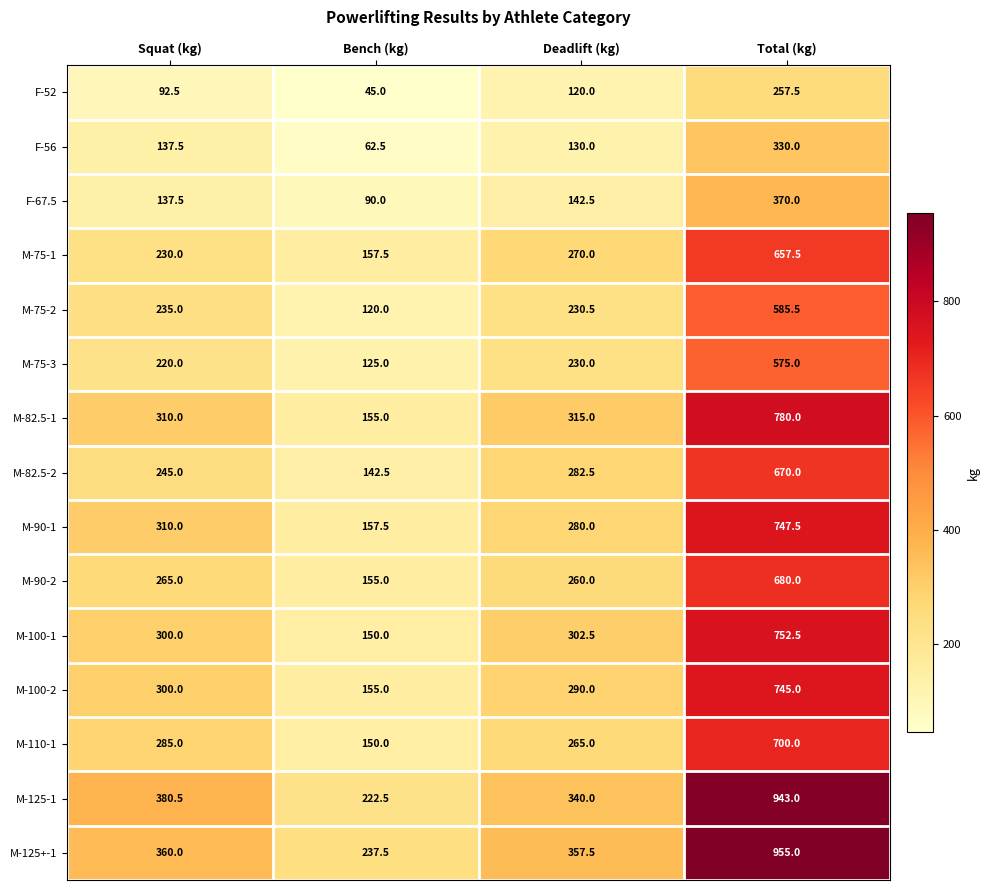

Rank the series by their maximum value, from lowest to highest.

F-52, F-56, F-67.5, M-75-3, M-75-2, M-75-1, M-82.5-2, M-90-2, M-110-1, M-100-2, M-90-1, M-100-1, M-82.5-1, M-125-1, M-125+-1